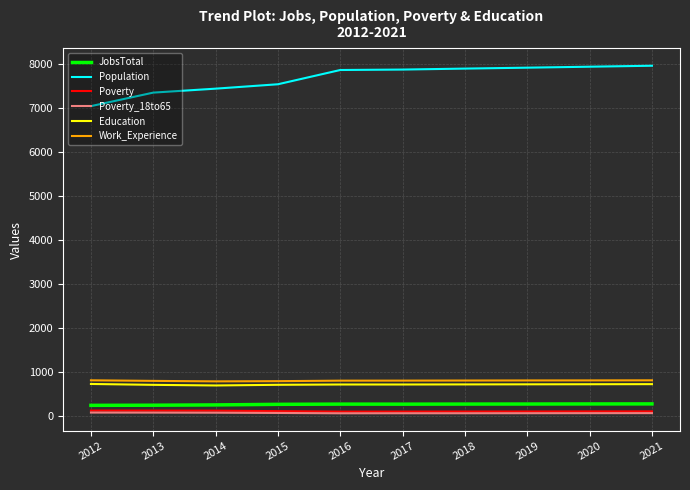

What is the difference between the maximum and minimum values in the Education series?

34